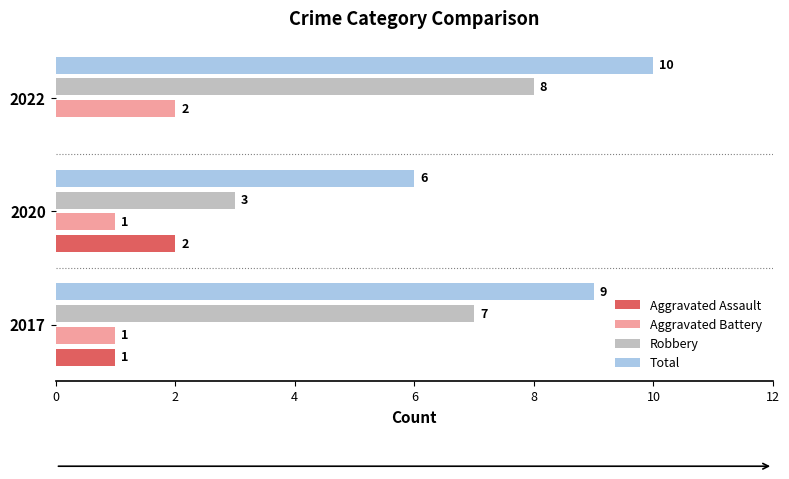

The value of Aggravated Assault at 2020 is 2. True or false?

True